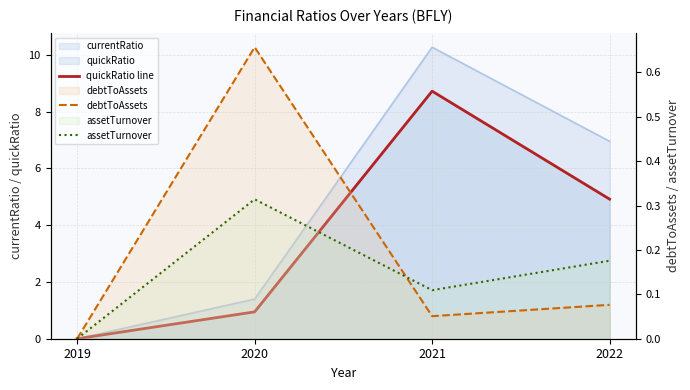

The assetTurnover series shows 0.1 at 2021. True or false?

True